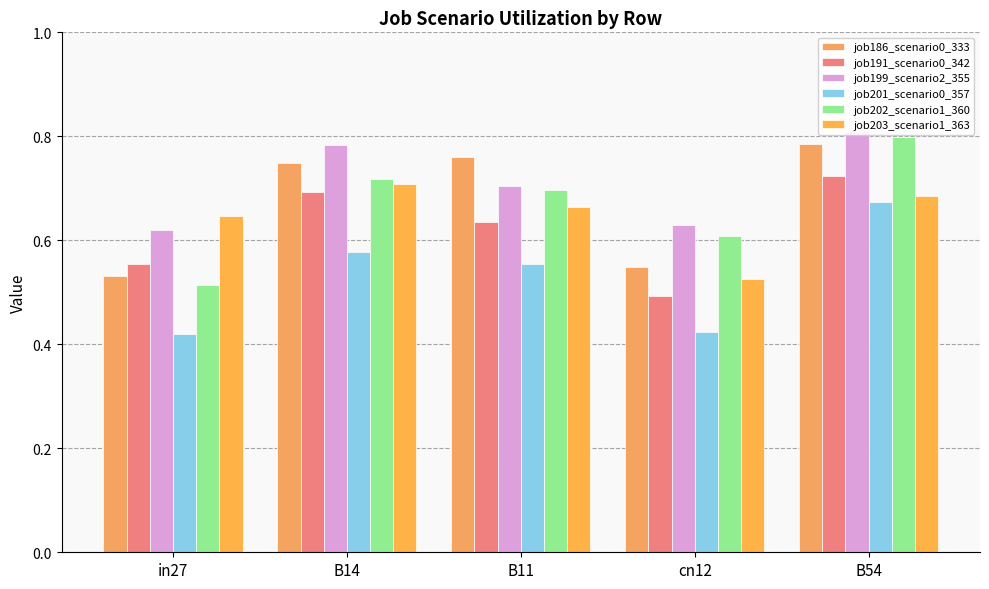

Which series has the largest total across all categories?

job199_scenario2_355